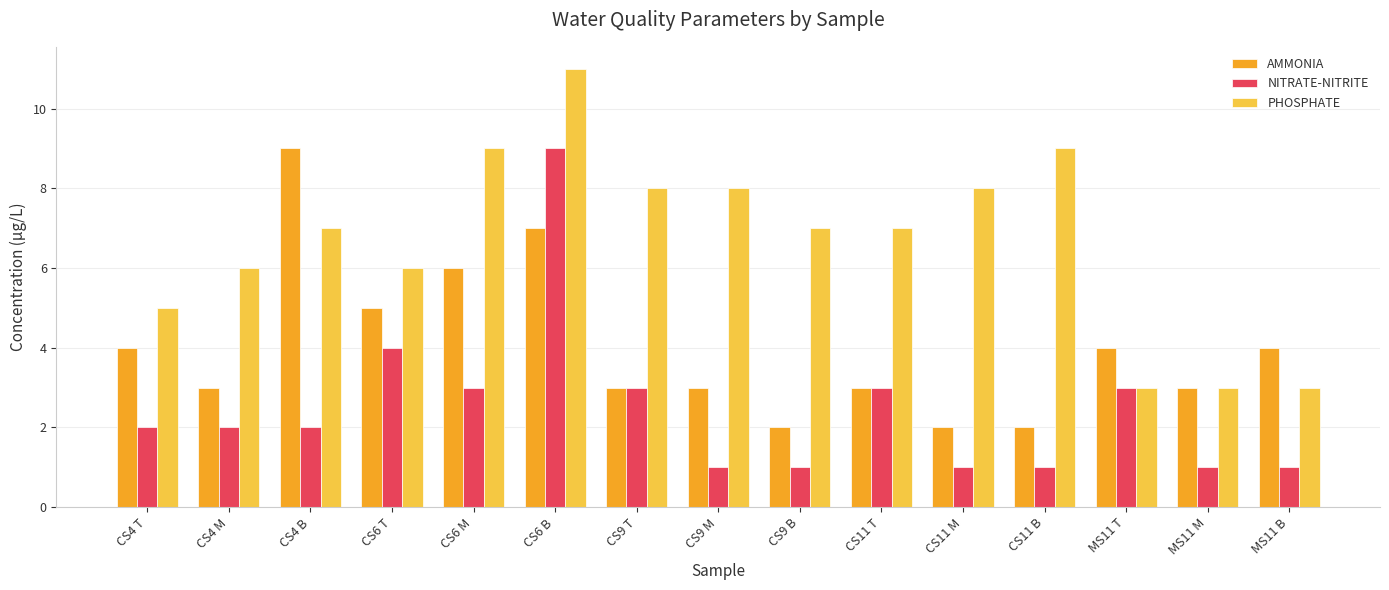

Rank the series by their average value, from lowest to highest.

NITRATE-NITRITE, AMMONIA, PHOSPHATE